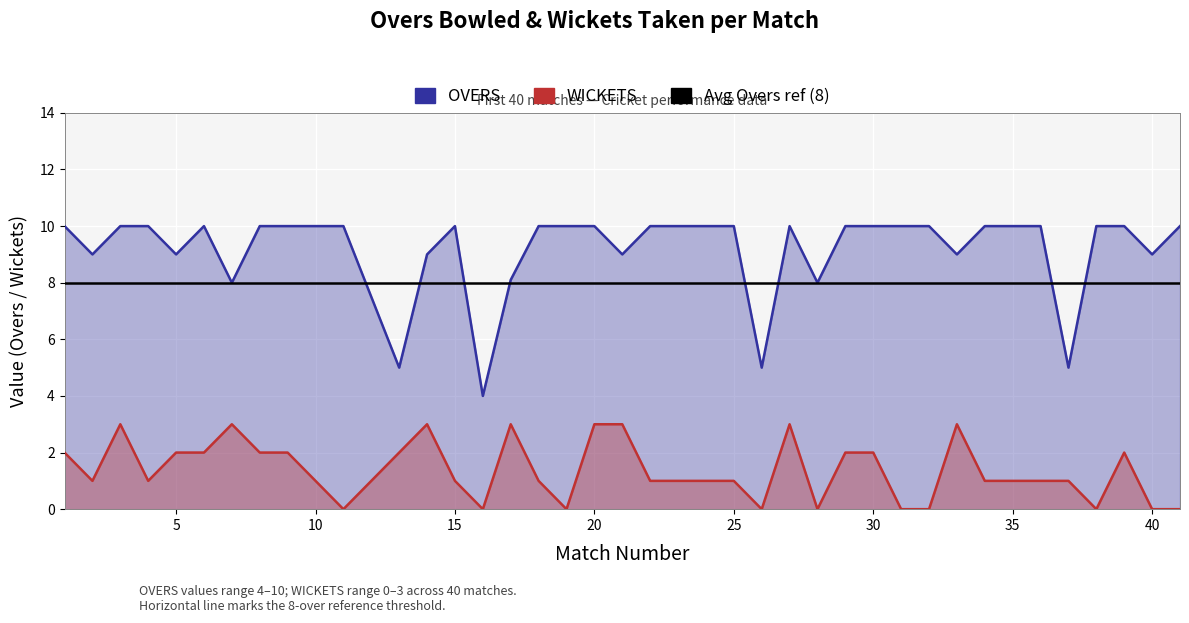

What is the spread (max minus min) of values at 37?

4.0